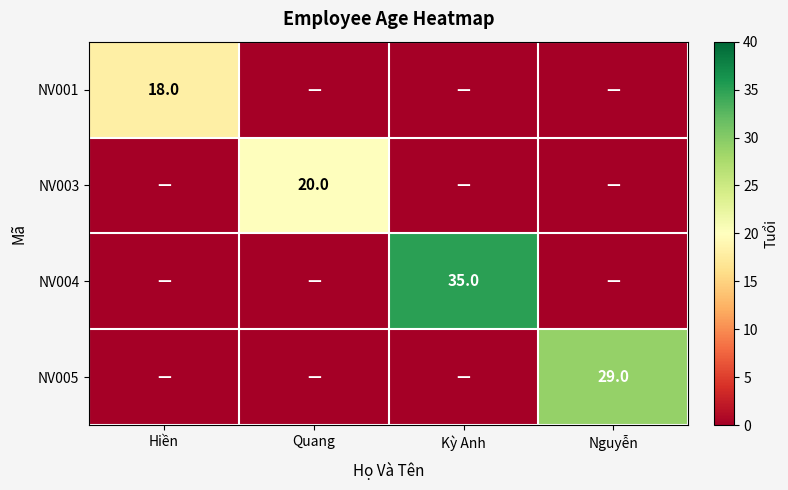

The NV001 series shows 18 at Hiền. True or false?

True